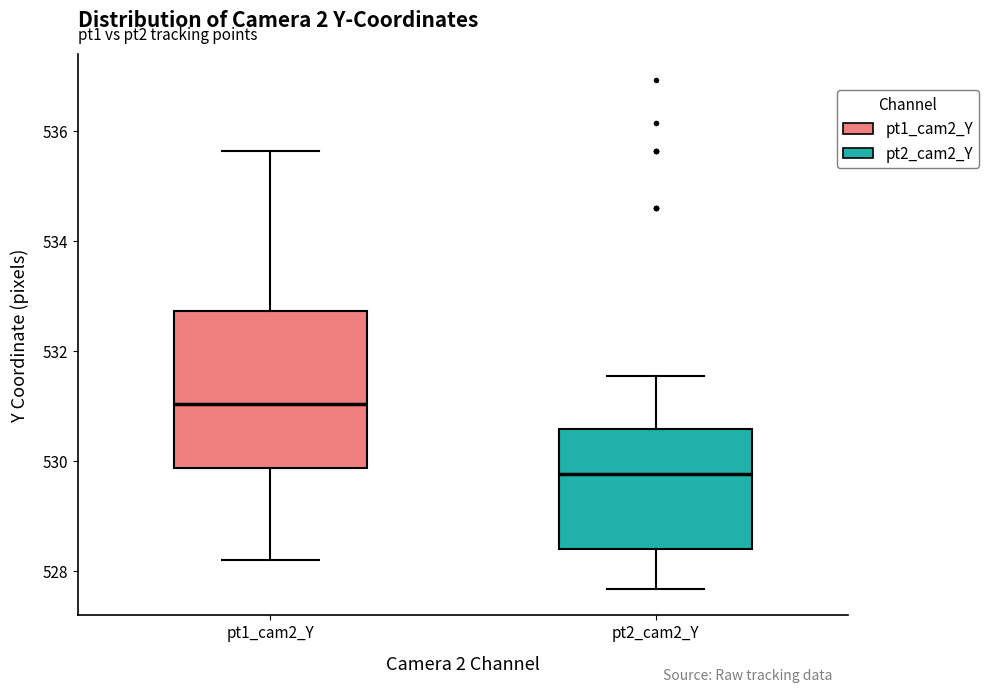

Comparing the boxes themselves (not the whiskers), which one is the tallest?

pt1_cam2_Y